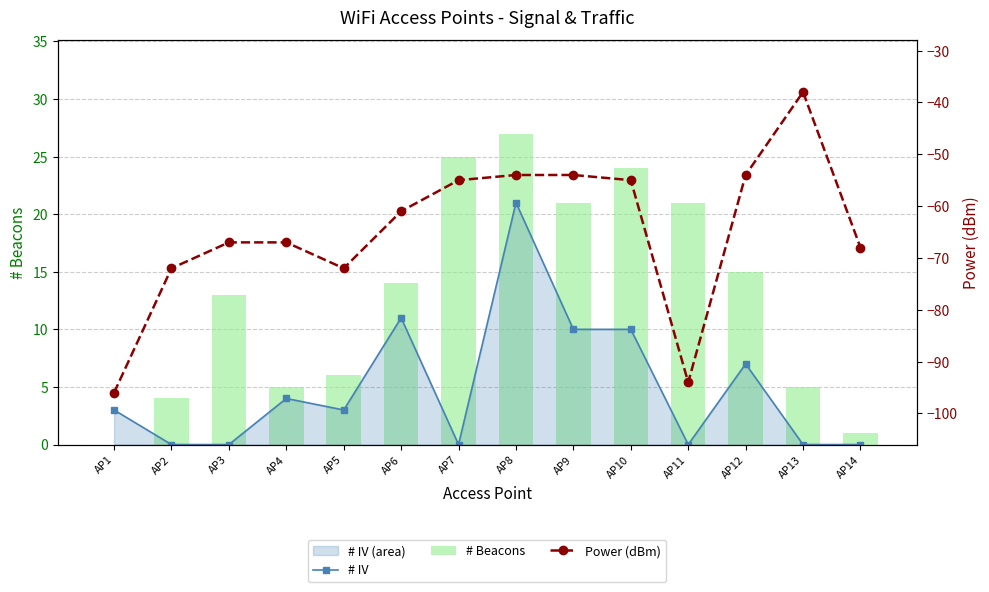

Which category has the lowest value across all series?

AP1